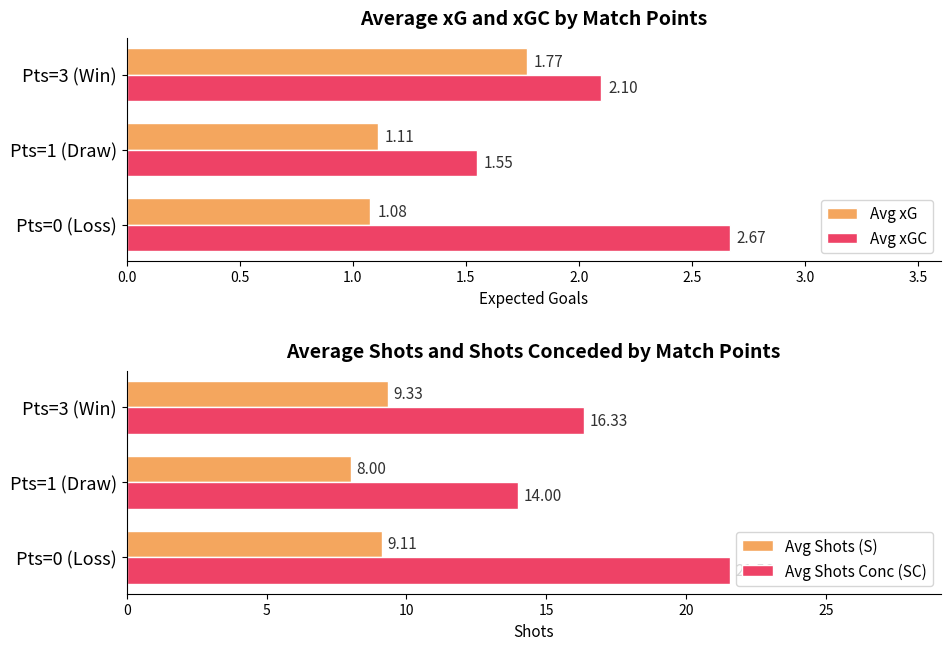

Is it true that Avg Shots (S) equals 4.2 at 0.0?

False